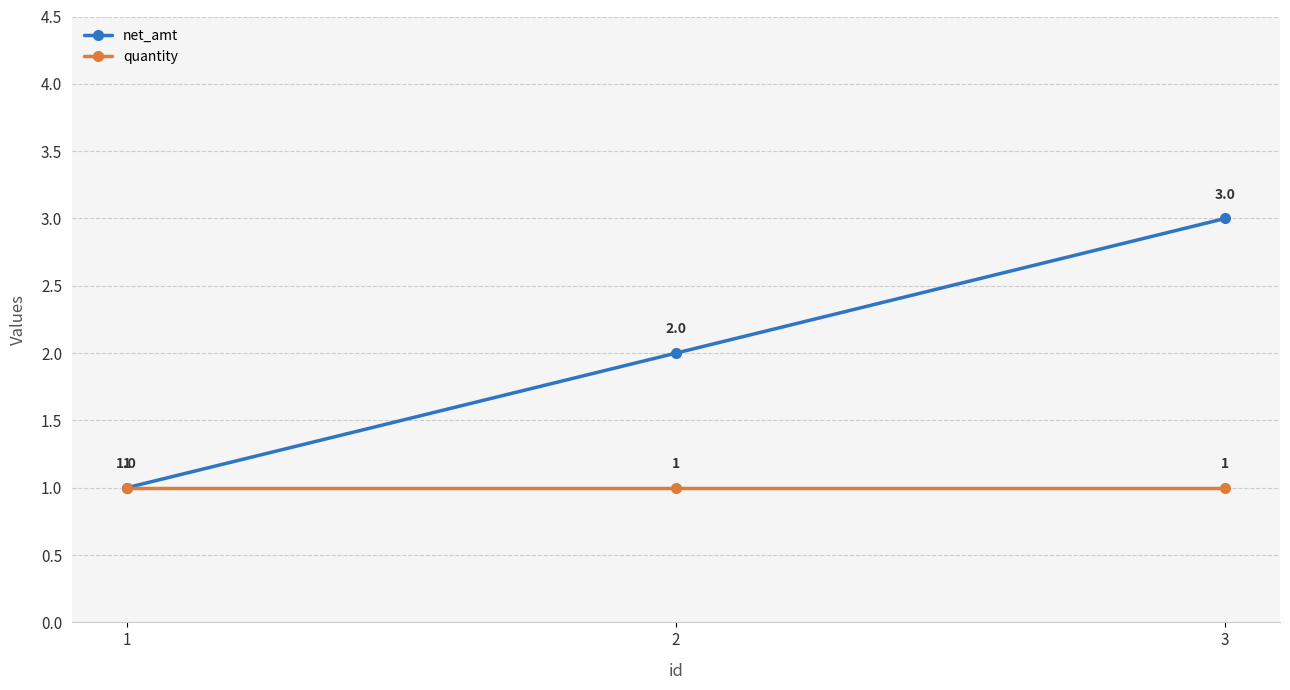

True or false: quantity has a value of 1 at 2.

True